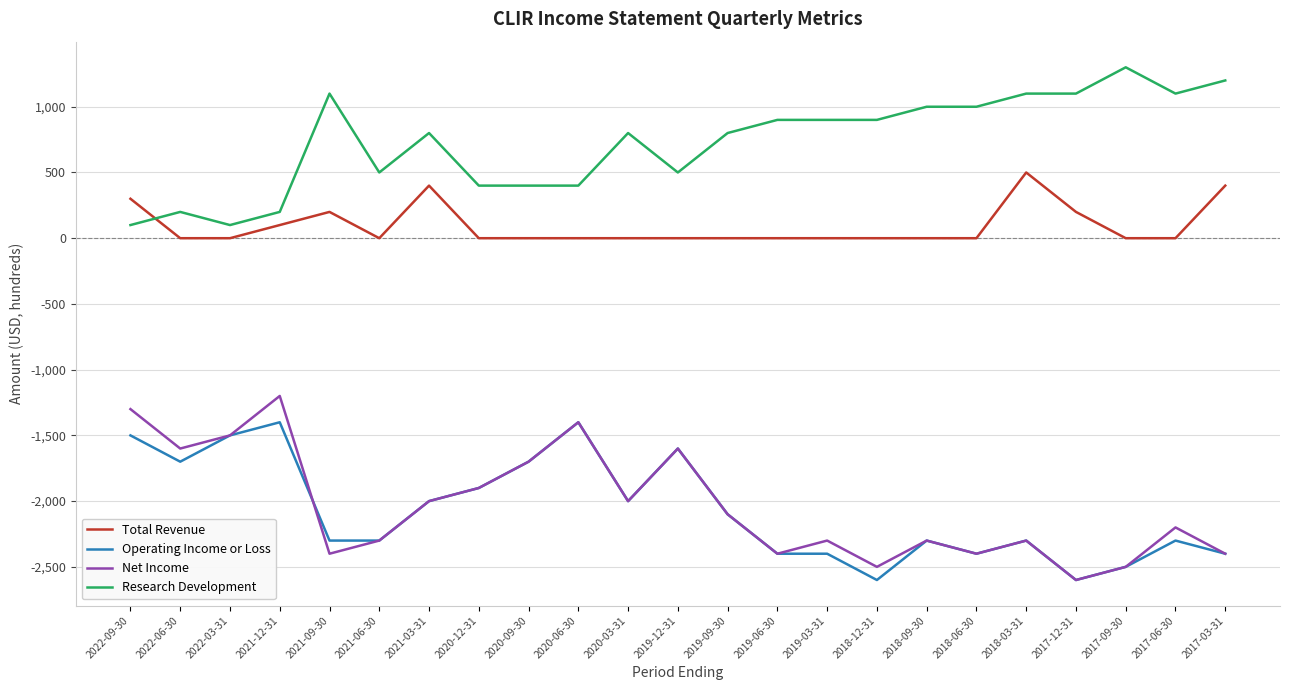

What is the minimum value shown in the chart?

-2600